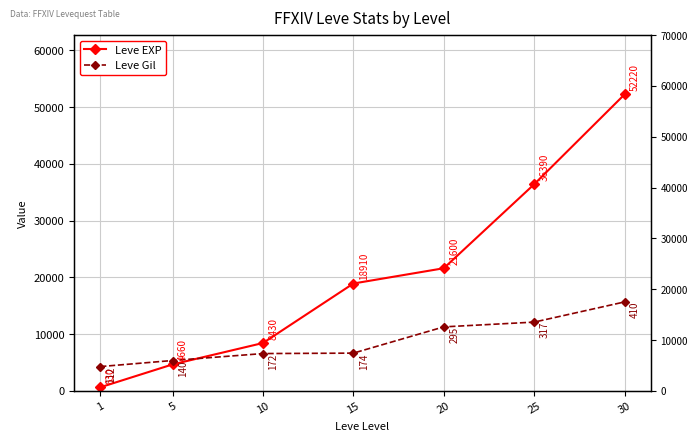

How many data points in Leve EXP are less than 18910?

3